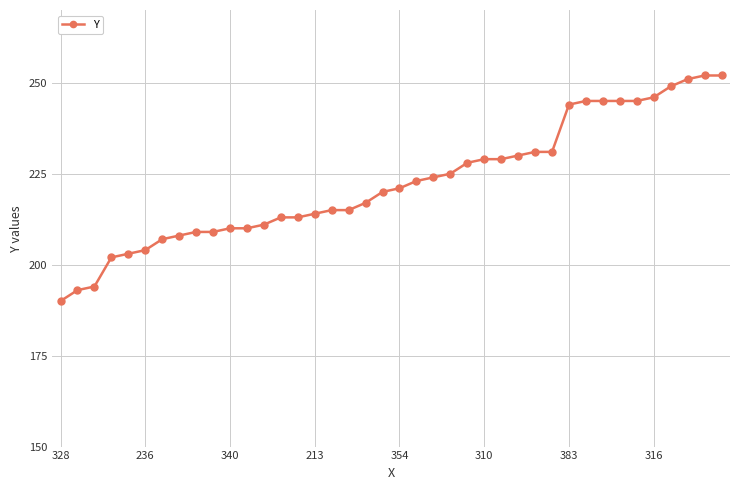

What is the minimum value shown in the chart?

190